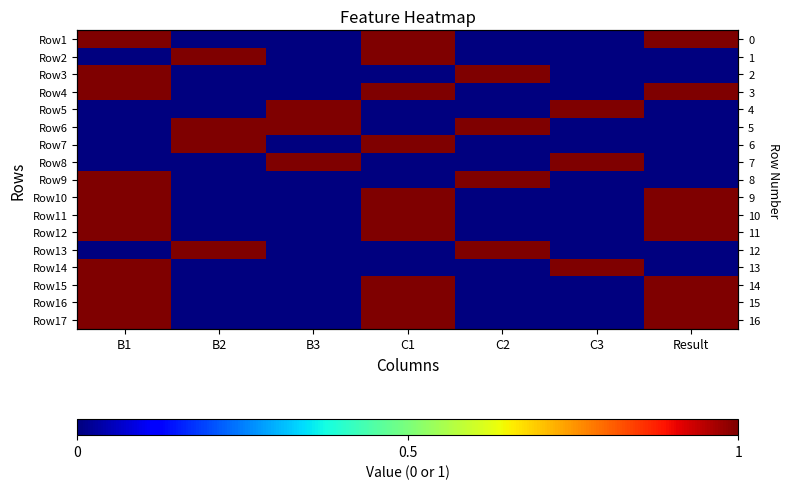

The Row11 series shows 0 at C2. True or false?

True